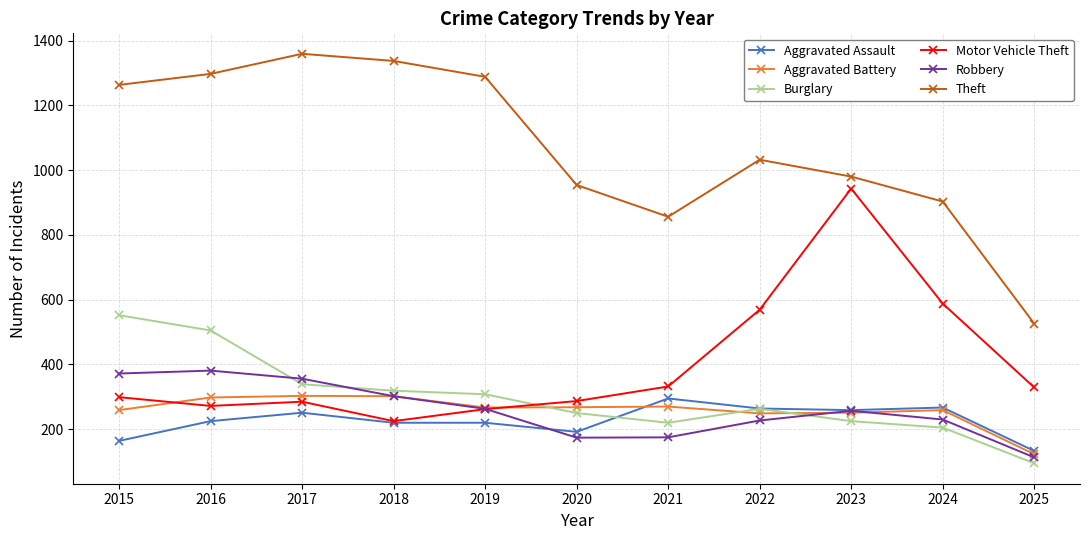

True or false: Burglary and Aggravated Battery cross at least once.

True